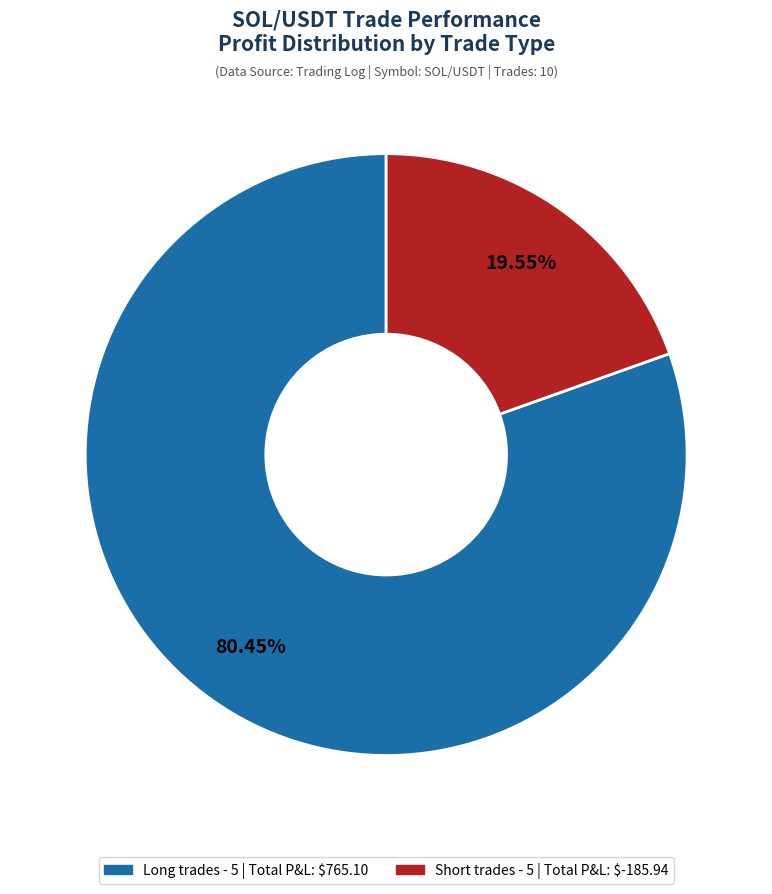

Does any single category account for the majority?

Yes